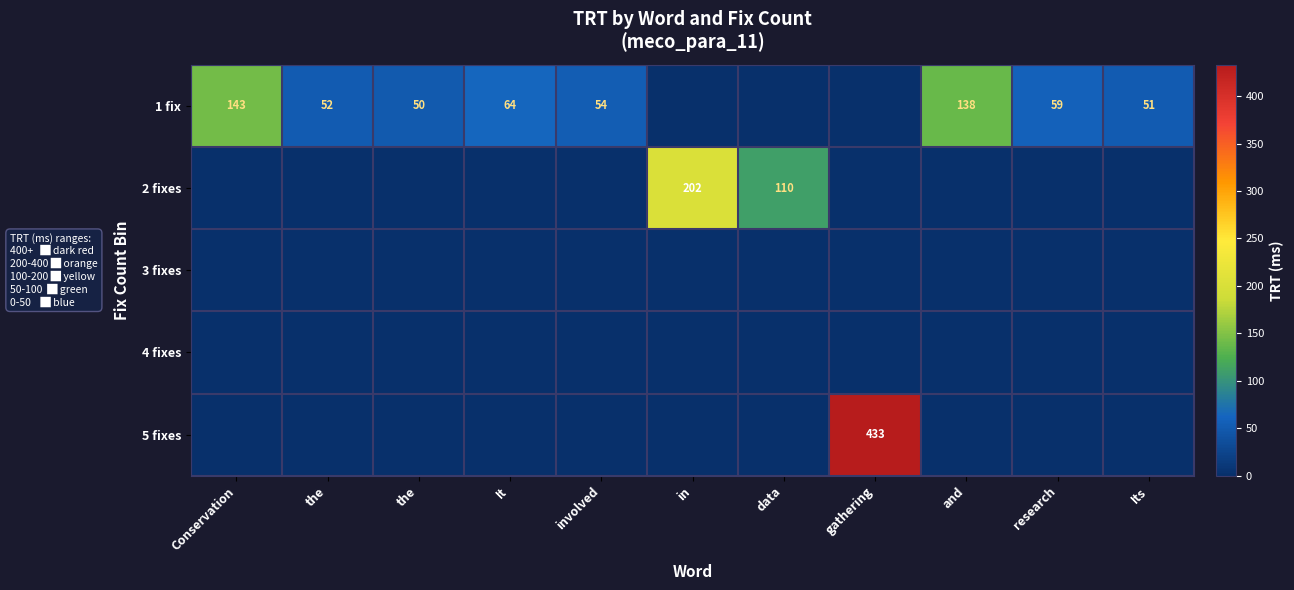

How many distinct data groups are displayed?

5